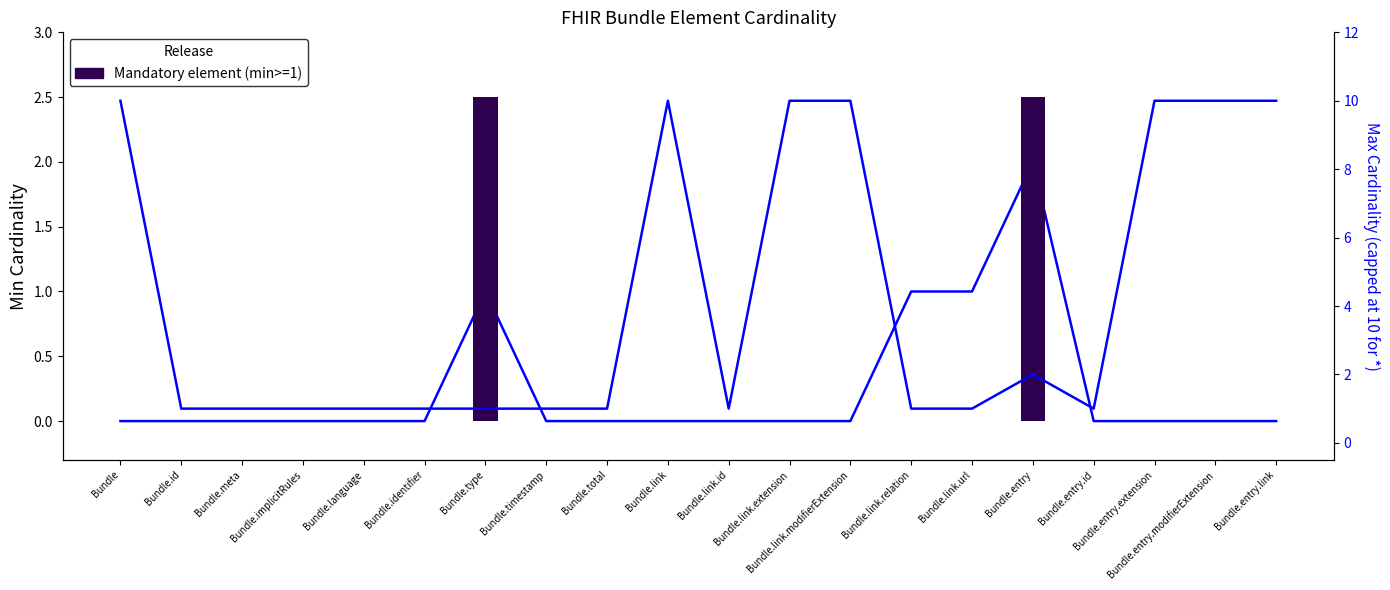

At Bundle.link.modifierExtension, list the series in order from smallest to largest.

Min Cardinality, Max Cardinality